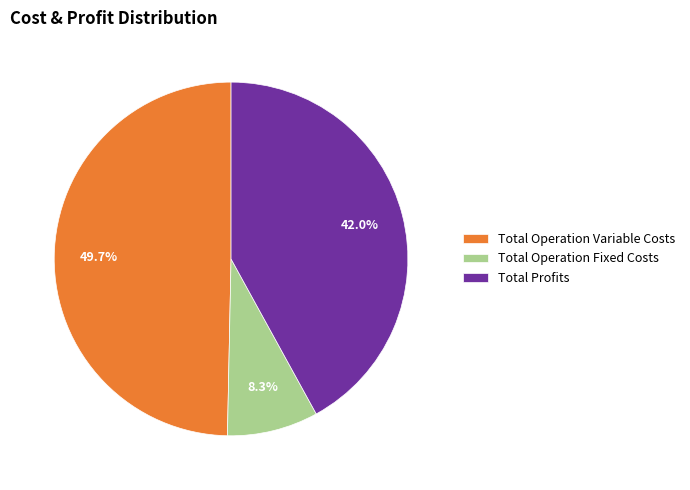

To the nearest percent, what is the difference between the largest and smallest slice percentages?

41%